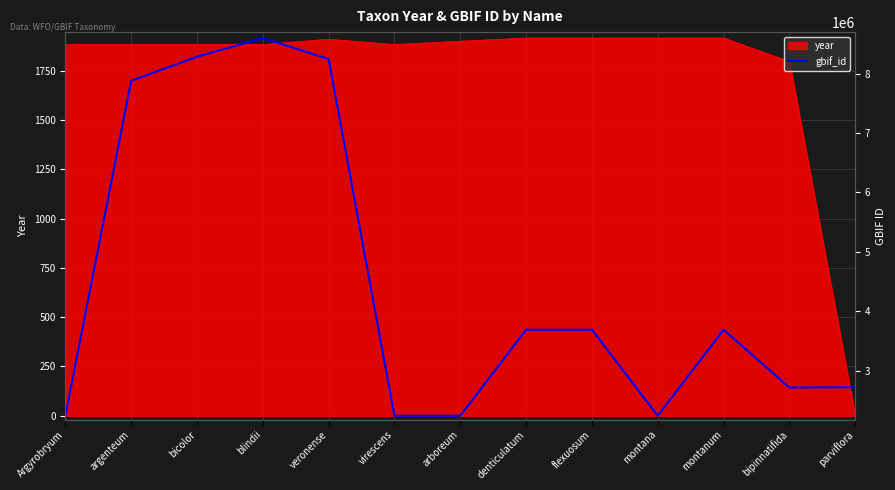

Does the chart have visible grid lines?

Yes